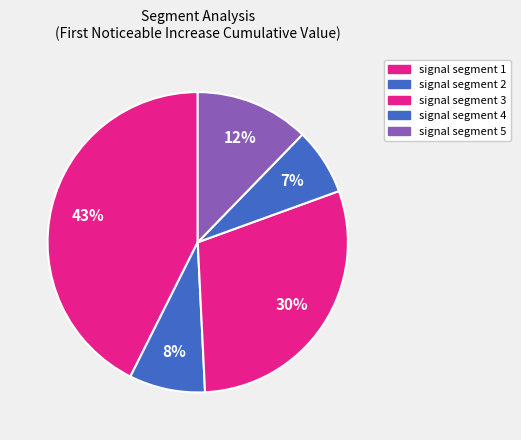

How many slices are in this pie chart?

5